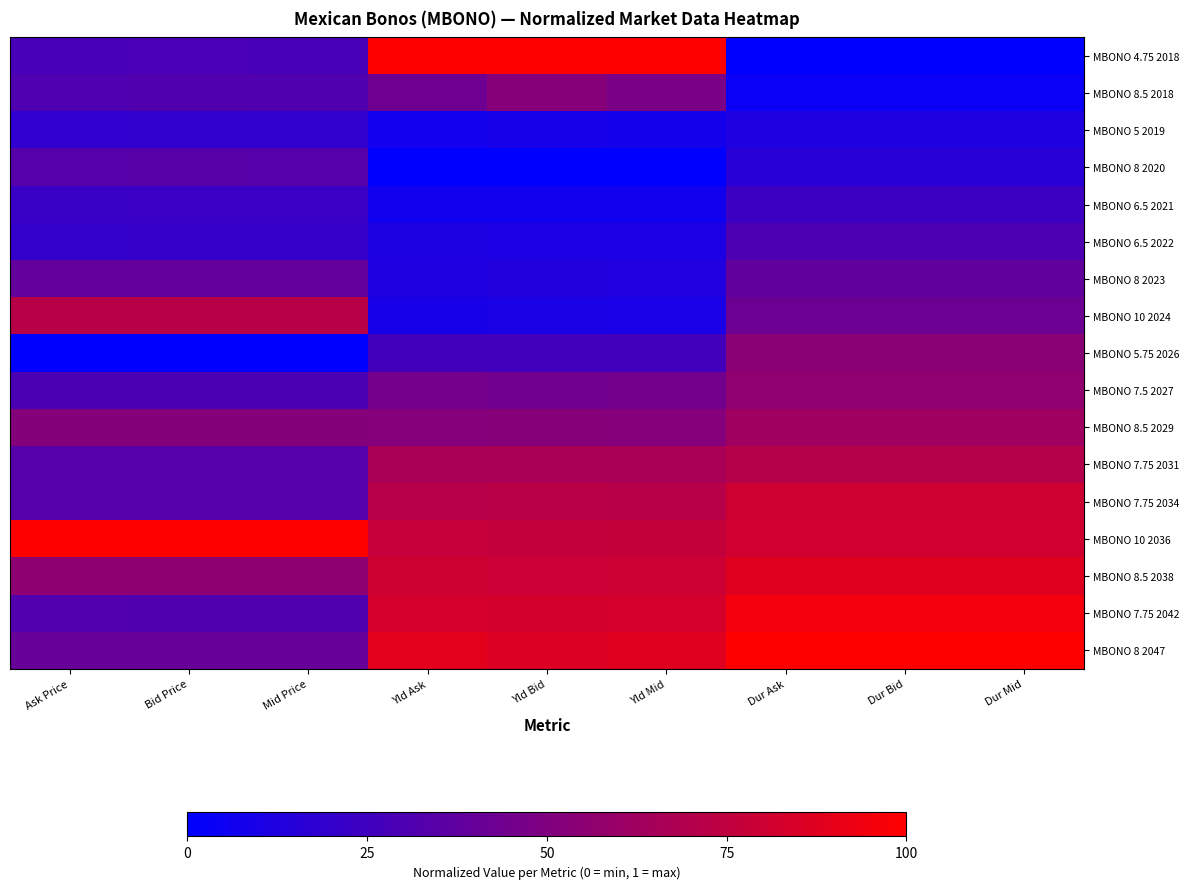

Reading left to right, transcribe all the data shown in this chart.

MBONO 4.75 2018: Ask Price=0.3	Bid Price=0.3	Mid Price=0.3	Yld Ask=1.0	Yld Bid=1.0	Yld Mid=1.0	Dur Ask=0.0	Dur Bid=0.0	Dur Mid=0.0
MBONO 8.5 2018: Ask Price=0.3	Bid Price=0.3	Mid Price=0.3	Yld Ask=0.4	Yld Bid=0.5	Yld Mid=0.5	Dur Ask=0.0	Dur Bid=0.0	Dur Mid=0.0
MBONO 5 2019: Ask Price=0.2	Bid Price=0.2	Mid Price=0.2	Yld Ask=0.1	Yld Bid=0.1	Yld Mid=0.1	Dur Ask=0.1	Dur Bid=0.1	Dur Mid=0.1
MBONO 8 2020: Ask Price=0.3	Bid Price=0.3	Mid Price=0.3	Yld Ask=0.0	Yld Bid=0.0	Yld Mid=0.0	Dur Ask=0.2	Dur Bid=0.2	Dur Mid=0.2
MBONO 6.5 2021: Ask Price=0.2	Bid Price=0.2	Mid Price=0.2	Yld Ask=0.1	Yld Bid=0.1	Yld Mid=0.1	Dur Ask=0.2	Dur Bid=0.2	Dur Mid=0.2
MBONO 6.5 2022: Ask Price=0.2	Bid Price=0.2	Mid Price=0.2	Yld Ask=0.1	Yld Bid=0.1	Yld Mid=0.1	Dur Ask=0.3	Dur Bid=0.3	Dur Mid=0.3
MBONO 8 2023: Ask Price=0.4	Bid Price=0.4	Mid Price=0.4	Yld Ask=0.1	Yld Bid=0.1	Yld Mid=0.1	Dur Ask=0.4	Dur Bid=0.4	Dur Mid=0.4
MBONO 10 2024: Ask Price=0.7	Bid Price=0.7	Mid Price=0.7	Yld Ask=0.1	Yld Bid=0.1	Yld Mid=0.1	Dur Ask=0.4	Dur Bid=0.4	Dur Mid=0.4
MBONO 5.75 2026: Ask Price=0.0	Bid Price=0.0	Mid Price=0.0	Yld Ask=0.3	Yld Bid=0.3	Yld Mid=0.3	Dur Ask=0.5	Dur Bid=0.5	Dur Mid=0.5
MBONO 7.5 2027: Ask Price=0.3	Bid Price=0.3	Mid Price=0.3	Yld Ask=0.5	Yld Bid=0.4	Yld Mid=0.5	Dur Ask=0.6	Dur Bid=0.6	Dur Mid=0.6
MBONO 8.5 2029: Ask Price=0.5	Bid Price=0.5	Mid Price=0.5	Yld Ask=0.5	Yld Bid=0.5	Yld Mid=0.5	Dur Ask=0.6	Dur Bid=0.6	Dur Mid=0.6
MBONO 7.75 2031: Ask Price=0.3	Bid Price=0.3	Mid Price=0.3	Yld Ask=0.7	Yld Bid=0.7	Yld Mid=0.7	Dur Ask=0.7	Dur Bid=0.7	Dur Mid=0.7
MBONO 7.75 2034: Ask Price=0.3	Bid Price=0.3	Mid Price=0.3	Yld Ask=0.7	Yld Bid=0.7	Yld Mid=0.7	Dur Ask=0.8	Dur Bid=0.8	Dur Mid=0.8
MBONO 10 2036: Ask Price=1.0	Bid Price=1.0	Mid Price=1.0	Yld Ask=0.8	Yld Bid=0.8	Yld Mid=0.8	Dur Ask=0.8	Dur Bid=0.8	Dur Mid=0.8
MBONO 8.5 2038: Ask Price=0.6	Bid Price=0.6	Mid Price=0.6	Yld Ask=0.8	Yld Bid=0.8	Yld Mid=0.8	Dur Ask=0.9	Dur Bid=0.9	Dur Mid=0.9
MBONO 7.75 2042: Ask Price=0.3	Bid Price=0.3	Mid Price=0.3	Yld Ask=0.8	Yld Bid=0.8	Yld Mid=0.8	Dur Ask=1.0	Dur Bid=1.0	Dur Mid=1.0
MBONO 8 2047: Ask Price=0.4	Bid Price=0.4	Mid Price=0.4	Yld Ask=0.9	Yld Bid=0.9	Yld Mid=0.9	Dur Ask=1.0	Dur Bid=1.0	Dur Mid=1.0